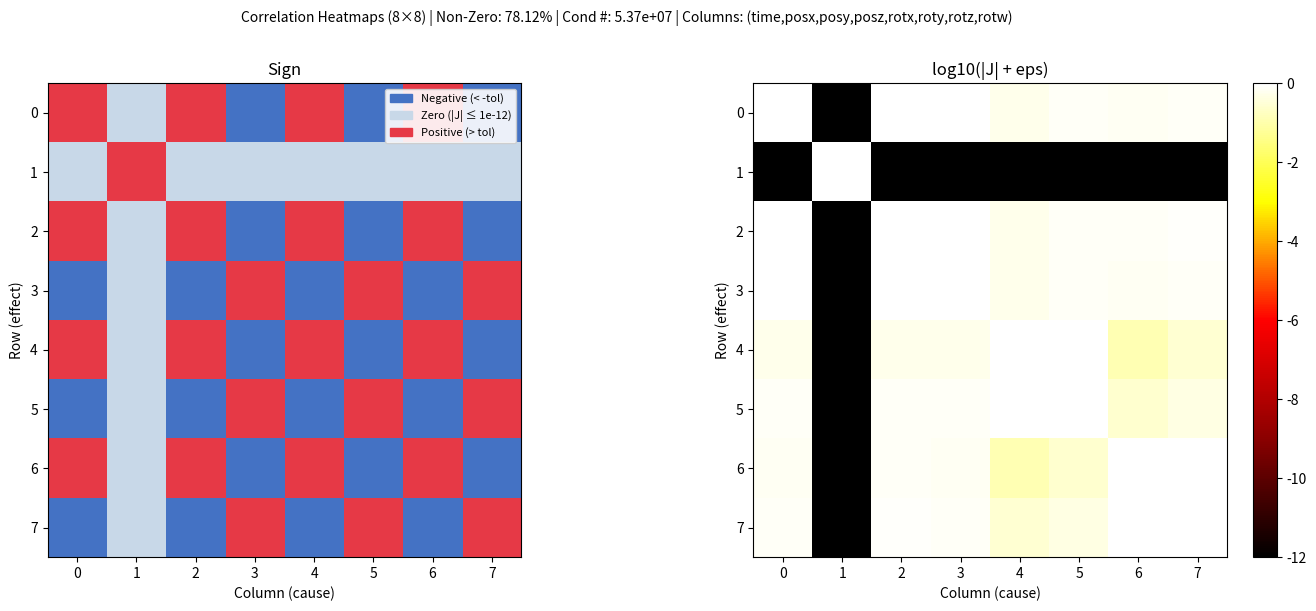

Is it true that 7 equals -0.2 at 3?

False